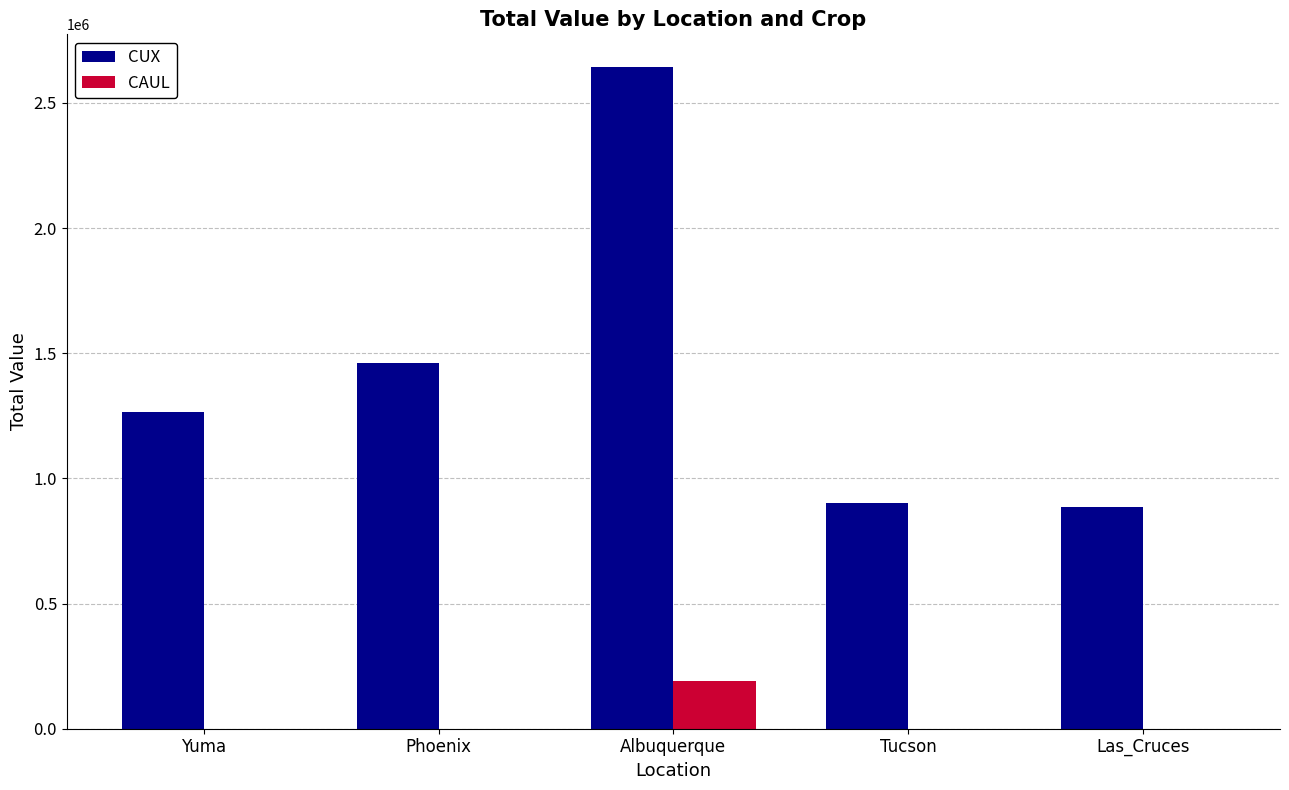

What is the approximate value of CUX at Yuma?

1263600.0